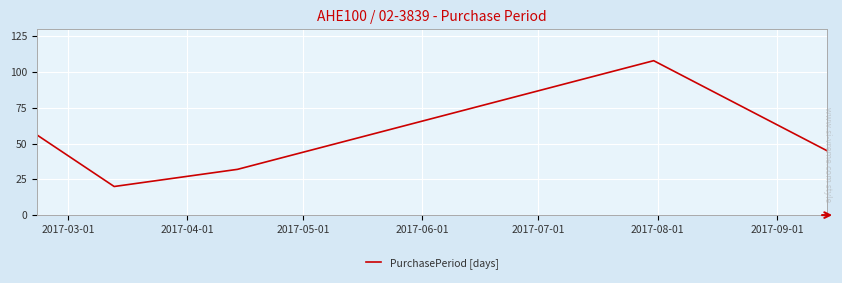

True or false: the data has more than 2 interior local peaks.

False